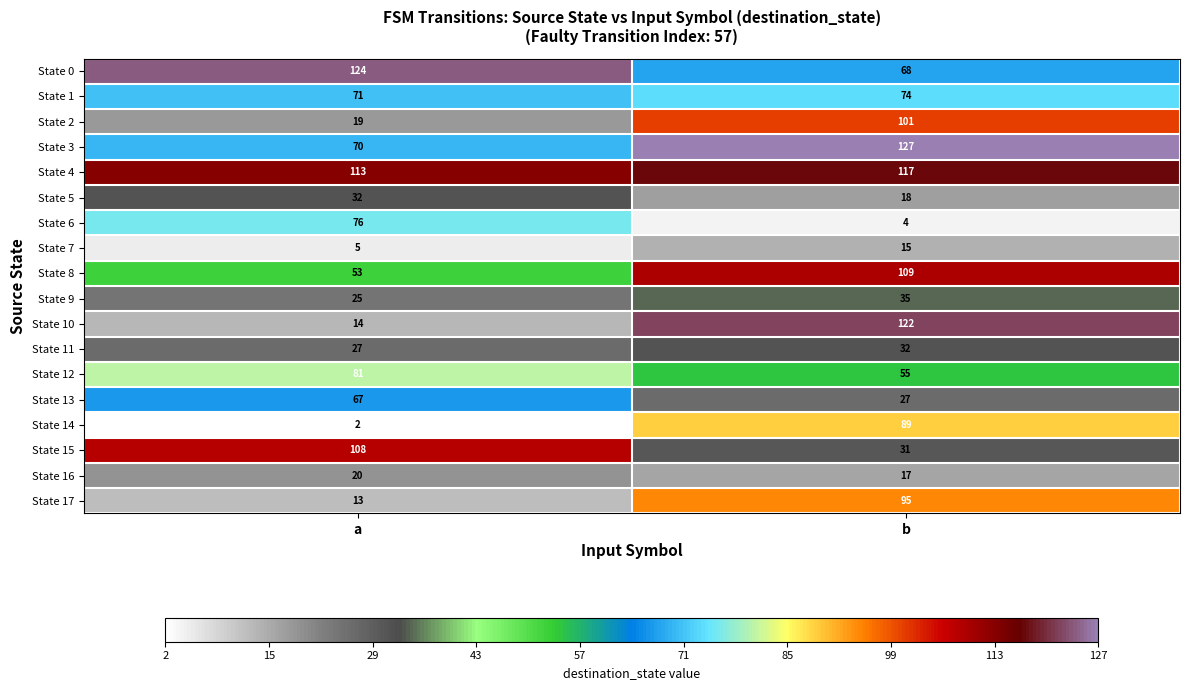

Where is State 8 nearest to the value 81?

a